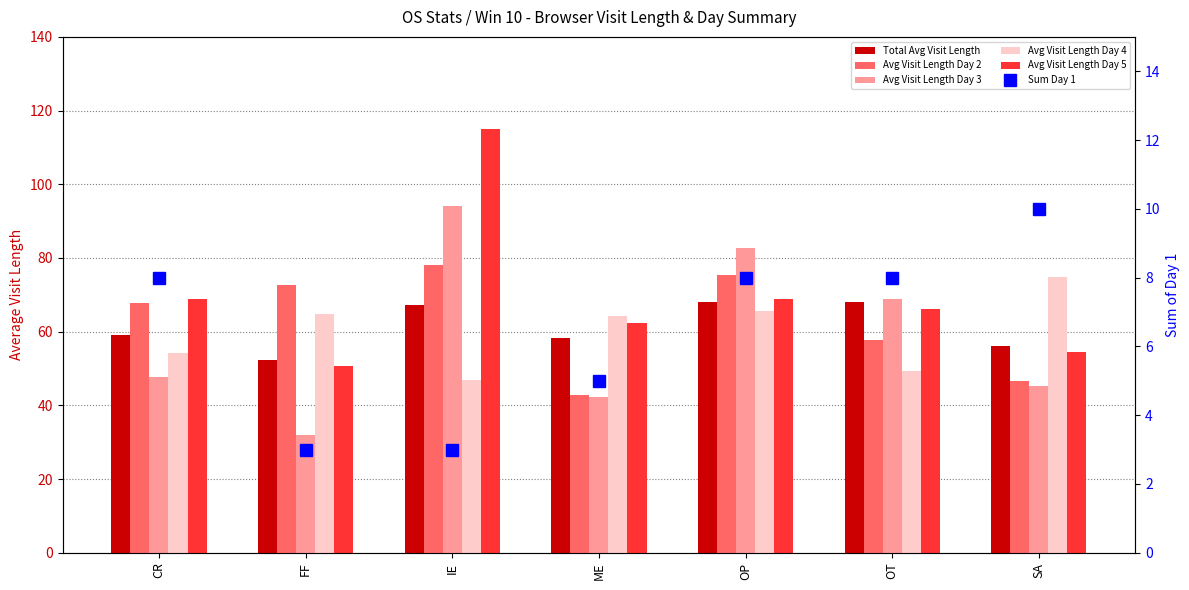

Reading left to right, what are all the values shown in this chart?

Total Avg Visit Length: CR=59.0	FF=52.3	IE=67.2	ME=58.2	OP=68.0	OT=68.1	SA=56.2
Avg Visit Length Day 2: CR=67.8	FF=72.7	IE=78.0	ME=42.8	OP=75.5	OT=57.8	SA=46.5
Avg Visit Length Day 3: CR=47.7	FF=32.0	IE=94.0	ME=42.2	OP=82.7	OT=69.0	SA=45.2
Avg Visit Length Day 4: CR=54.1	FF=64.7	IE=47.0	ME=64.2	OP=65.5	OT=49.4	SA=74.8
Avg Visit Length Day 5: CR=68.9	FF=50.8	IE=115.0	ME=62.4	OP=68.9	OT=66.2	SA=54.5
Sum Day 1: CR=8.0	FF=3.0	IE=3.0	ME=5.0	OP=8.0	OT=8.0	SA=10.0